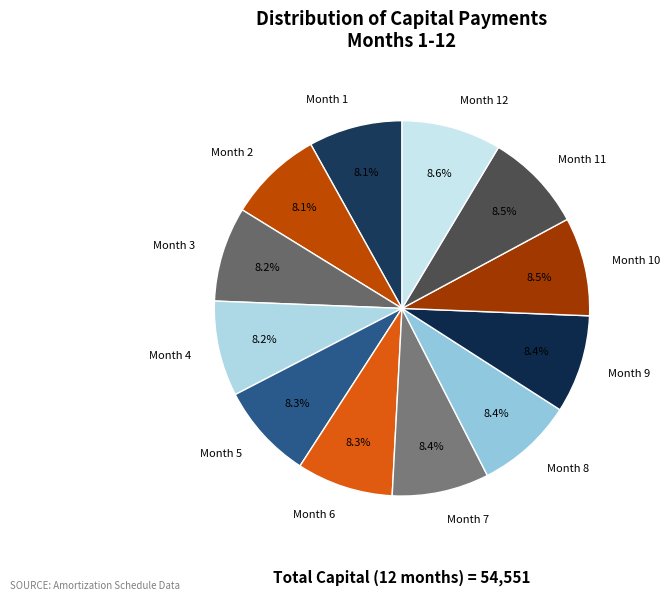

Does Month 7 represent more than half of the total?

No